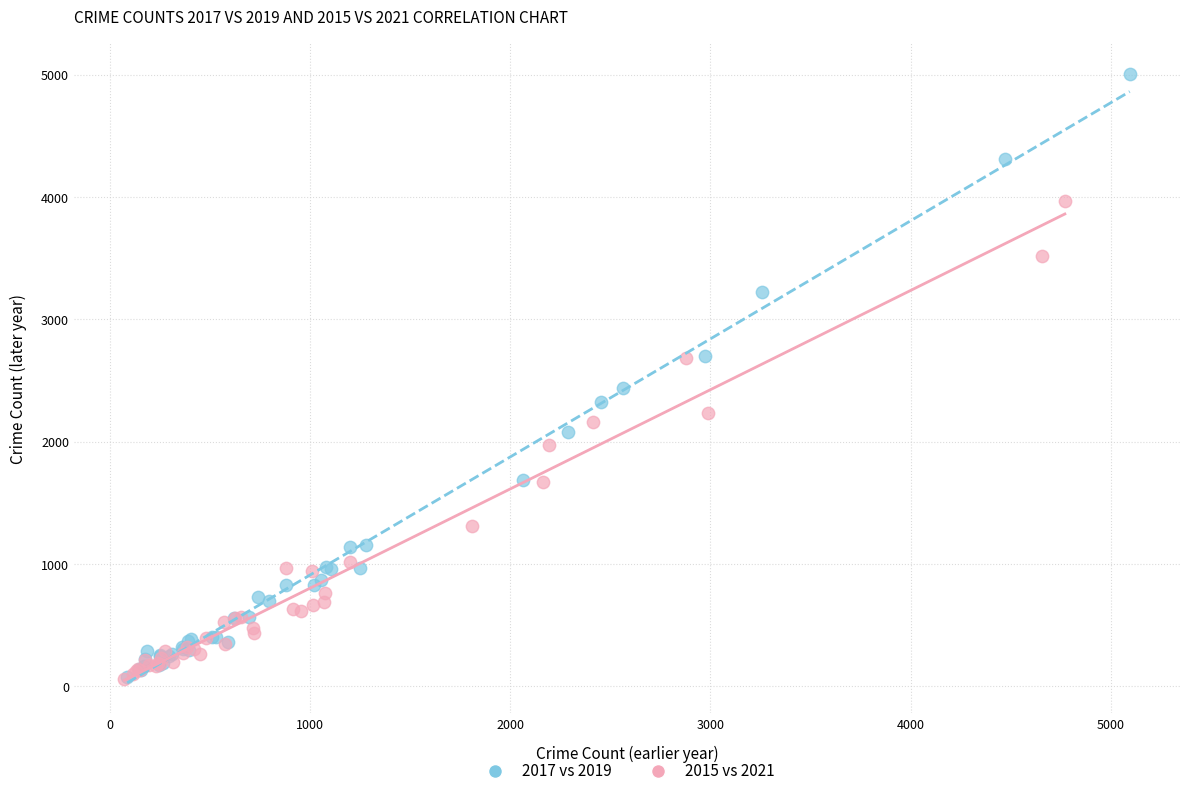

Which series reaches the maximum Y coordinate?

2017 vs 2019